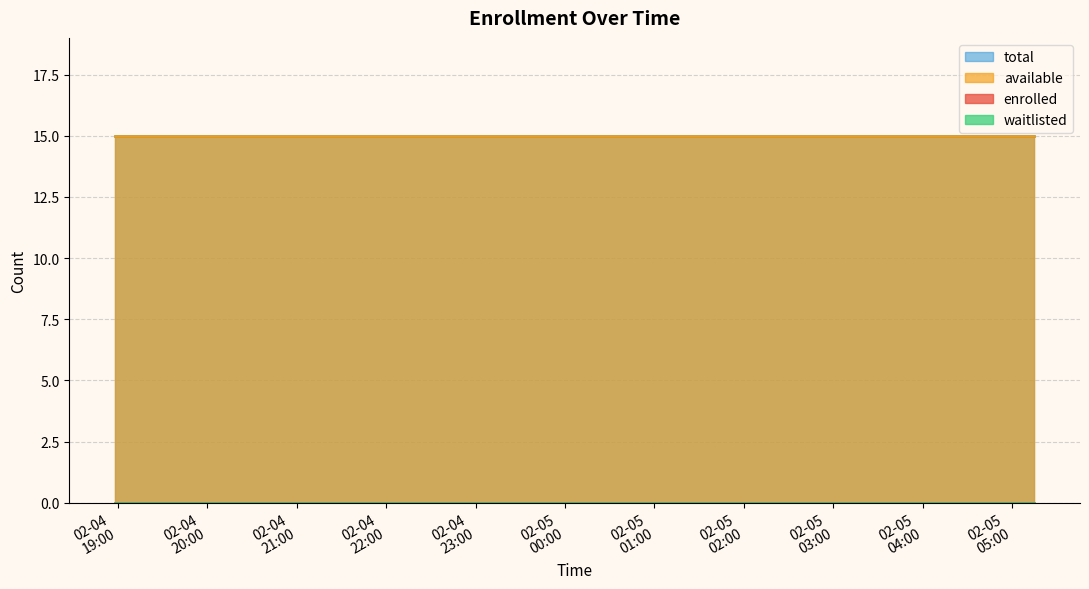

List the labels in order of waitlisted value, smallest first.

2025-02-04T18:58:22, 2025-02-04T19:29:09, 2025-02-04T19:59:56, 2025-02-04T20:30:52, 2025-02-04T21:01:37, 2025-02-04T21:32:26, 2025-02-04T22:03:18, 2025-02-04T22:34:03, 2025-02-04T23:04:49, 2025-02-04T23:35:45, 2025-02-05T00:06:31, 2025-02-05T00:37:25, 2025-02-05T01:08:16, 2025-02-05T01:39:07, 2025-02-05T02:10:05, 2025-02-05T02:40:54, 2025-02-05T03:11:45, 2025-02-05T03:42:42, 2025-02-05T04:43:41, 2025-02-05T05:14:36